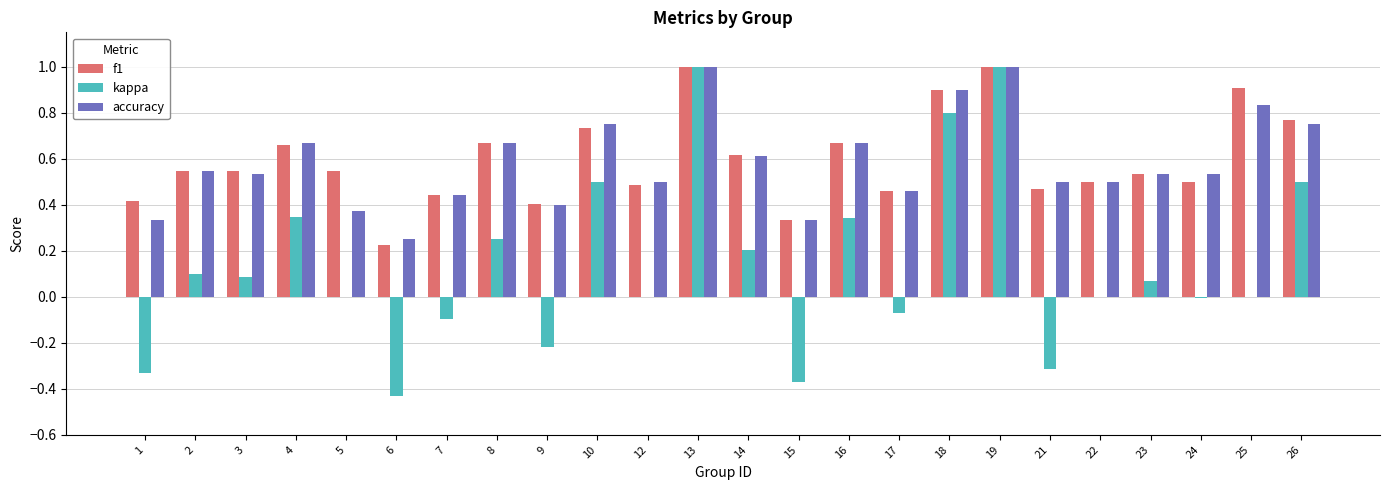

How many data points does each series have?

24